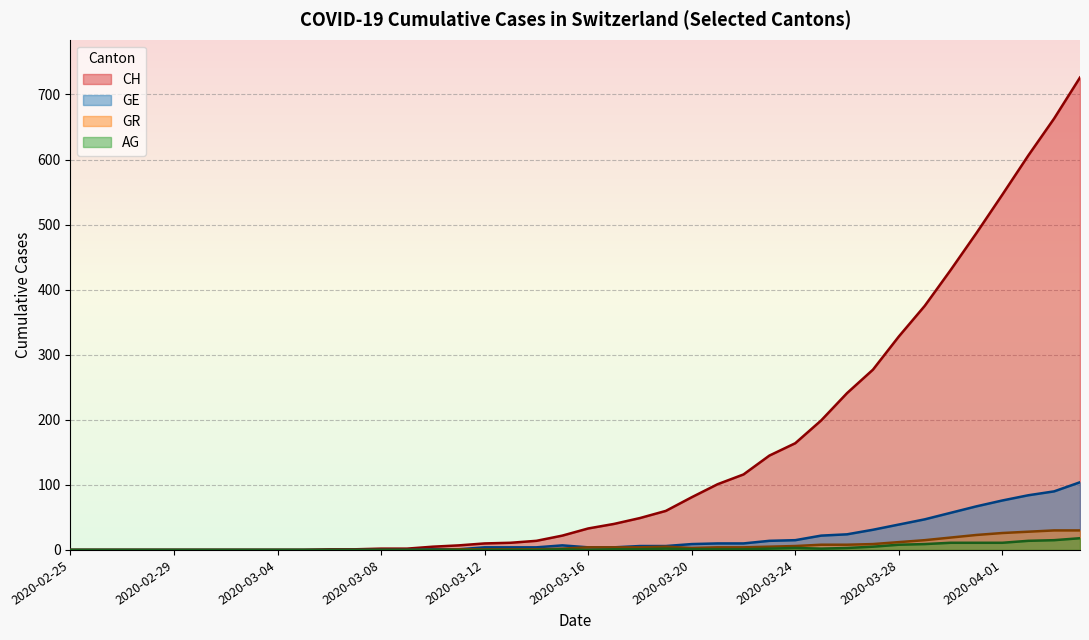

Which series has the largest range (max minus min)?

CH